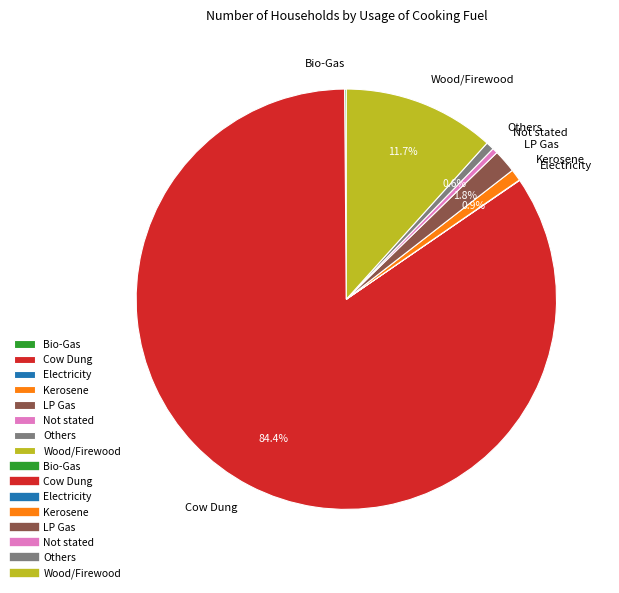

What portion of the pie excludes LP Gas?

98.2%